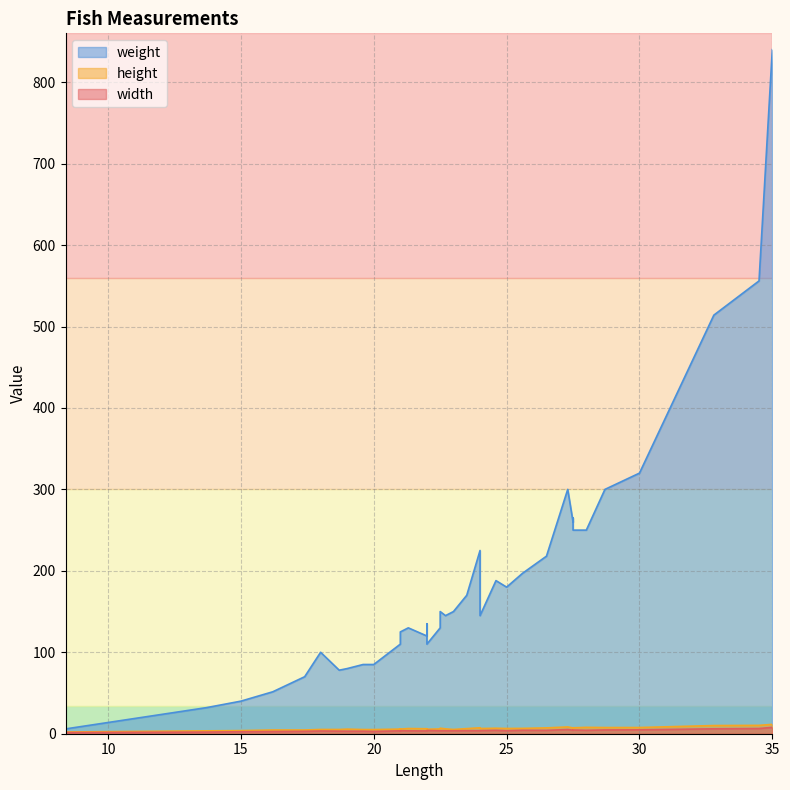

Rank the categories by weight value from lowest to highest.

8.4, 13.7, 15, 16.2, 17.4, 18.7, 19, 19.6, 20, 18, 21, 22, 21, 22, 22, 21, 21.3, 22, 22.5, 22, 22.7, 24, 22.5, 23, 23.5, 25, 24.6, 25.6, 26.5, 24, 27.5, 28, 27.5, 27.5, 27.3, 28.7, 30, 32.8, 34.5, 35